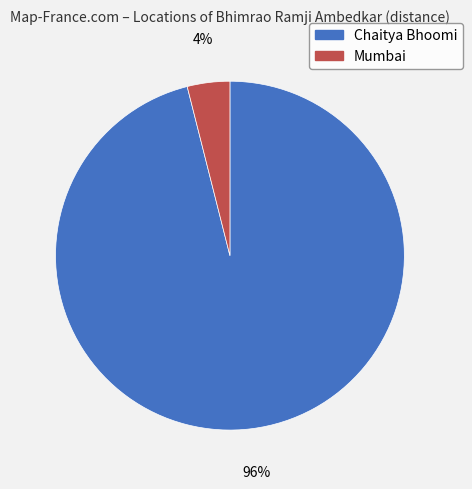

To the nearest percent, what is the difference between the largest and smallest slice percentages?

92%